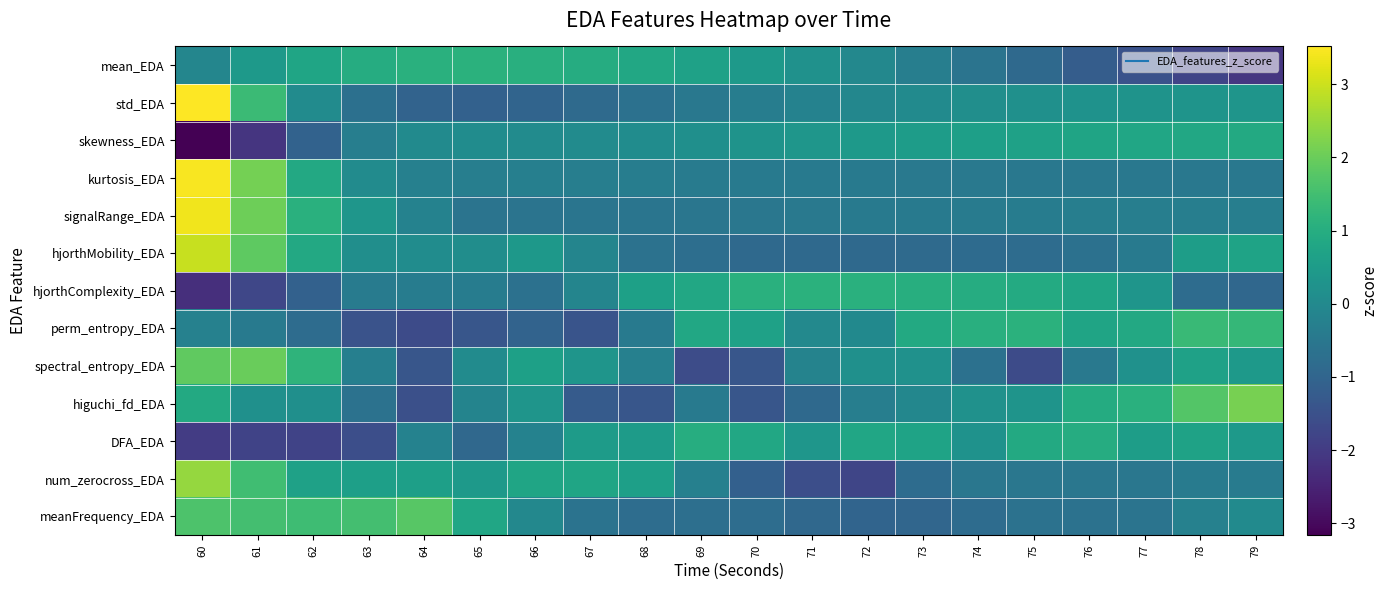

How many distinct data groups are displayed?

13